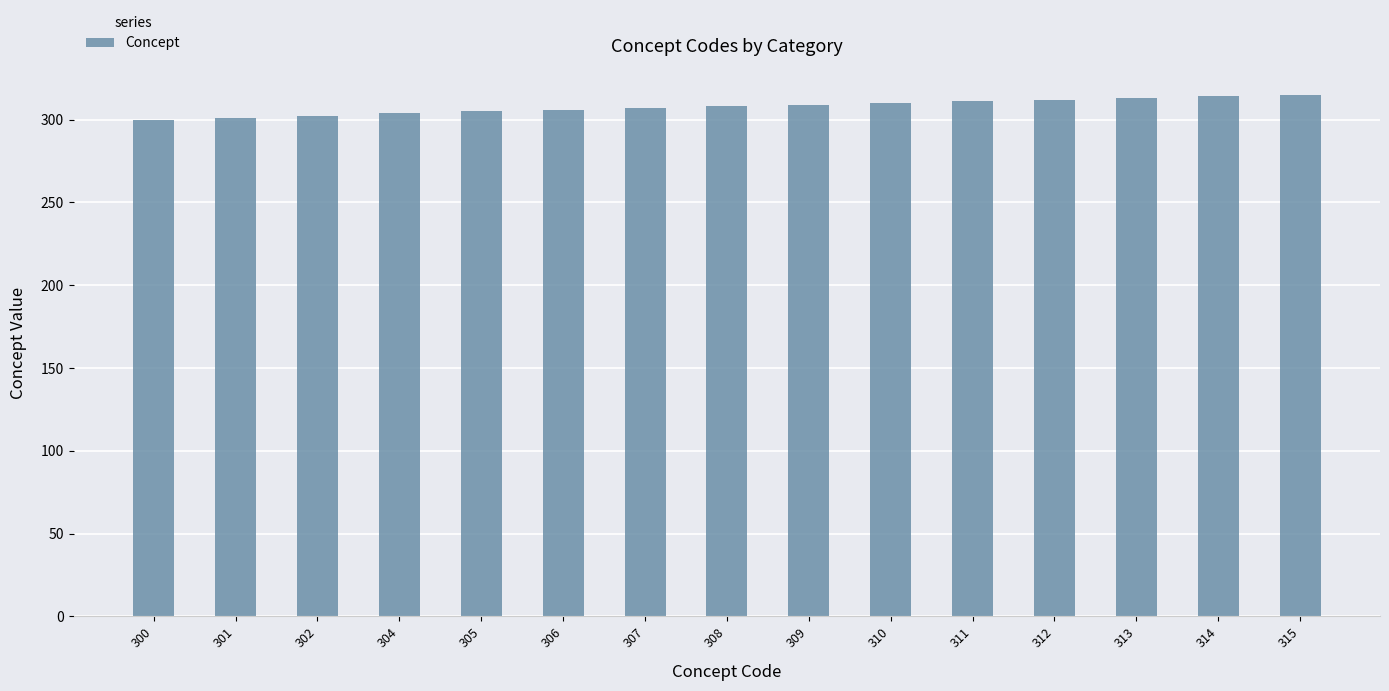

What is the difference between the maximum and minimum values?

15